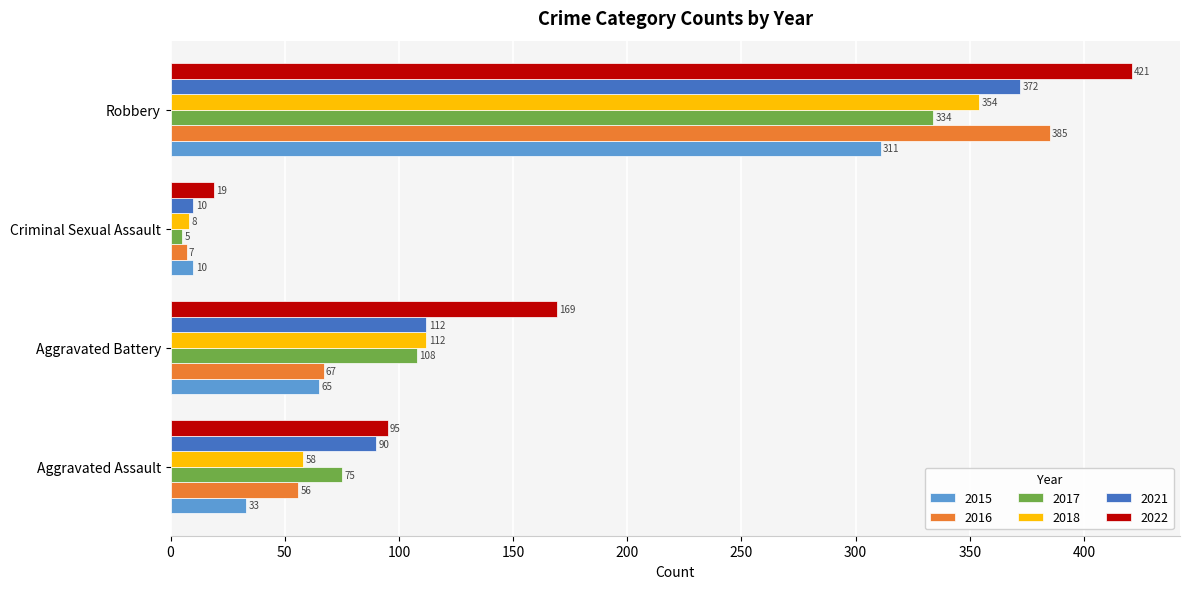

Is it true that 2017 equals 108 at Aggravated Battery?

True